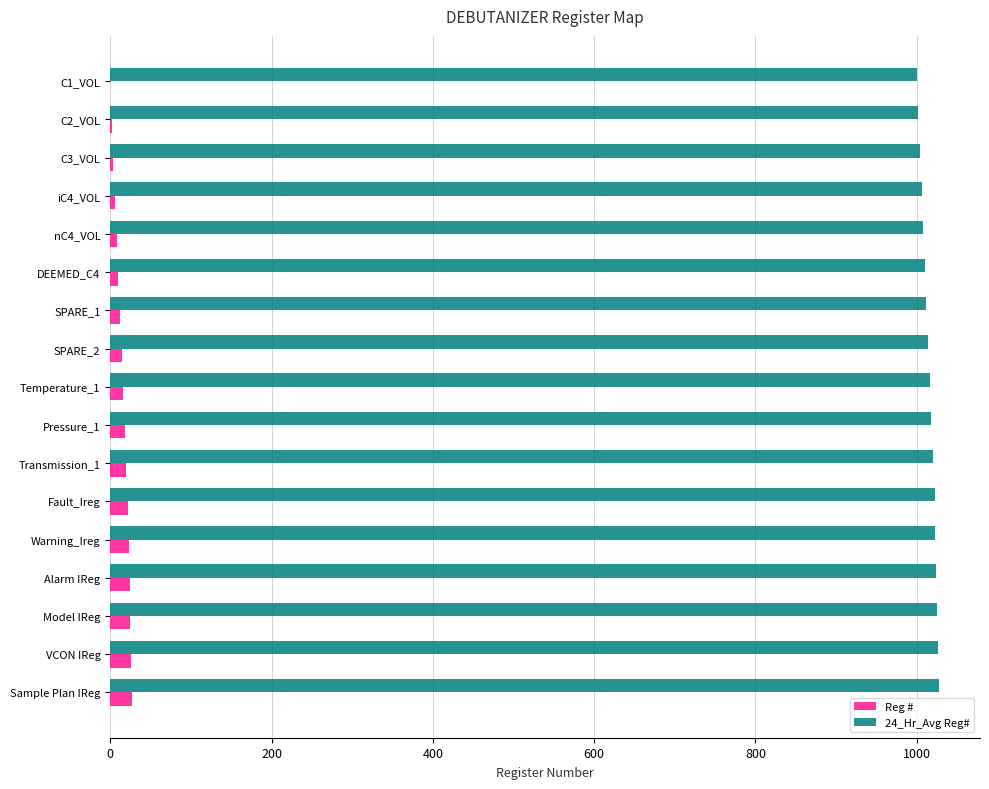

What is the maximum value shown in the chart?

1027